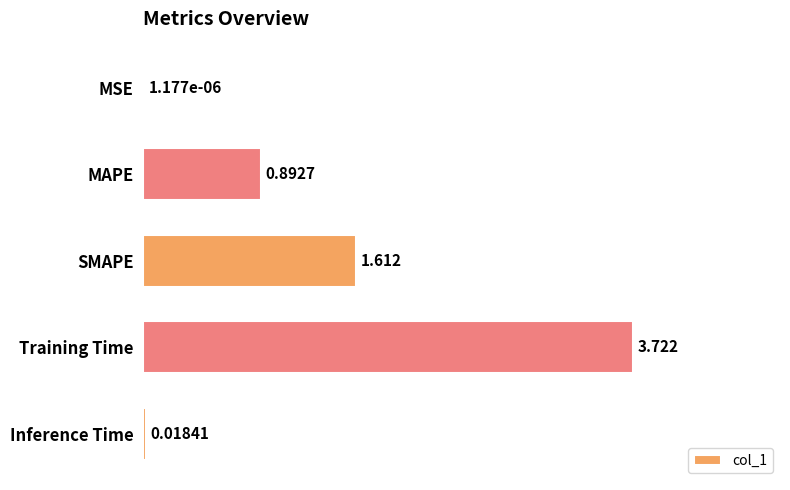

Which category has the highest value across all series?

Training Time